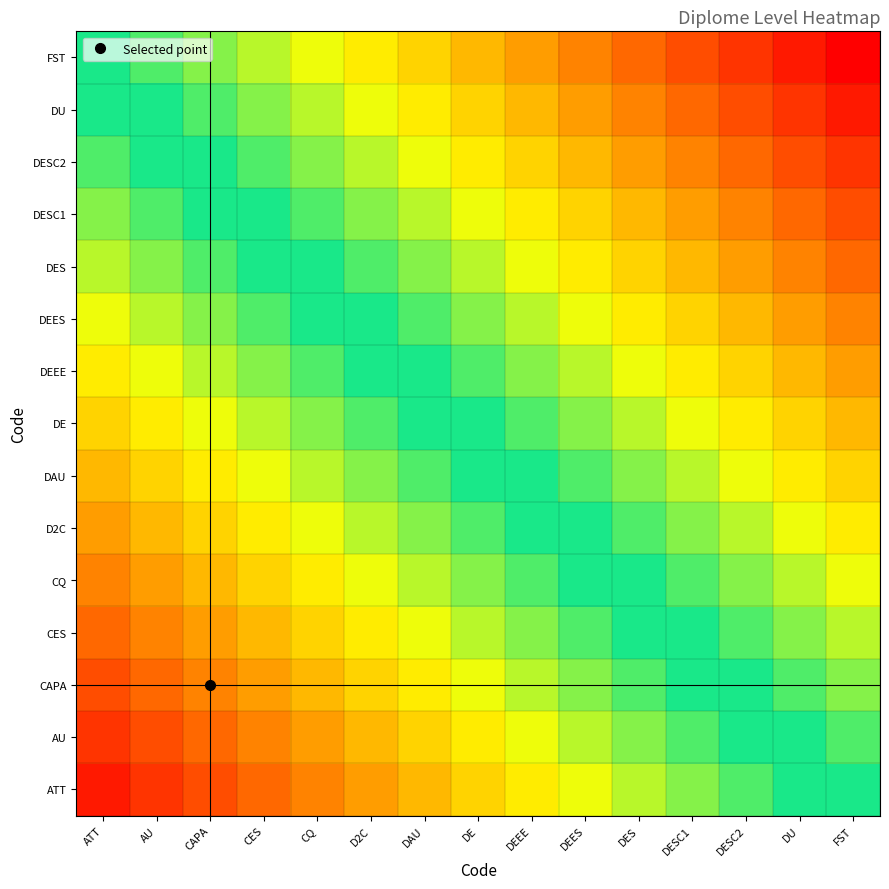

Reading right to left, list all the values displayed in this chart.

ATT: FST=0.5	DU=0.5	DESC2=0.4	DESC1=0.4	DES=0.4	DEES=0.3	DEEE=0.3	DE=0.3	DAU=0.2	D2C=0.2	CQ=0.2	CES=0.1	CAPA=0.1	AU=0.1	ATT=0.0
AU: FST=0.6	DU=0.5	DESC2=0.5	DESC1=0.4	DES=0.4	DEES=0.4	DEEE=0.3	DE=0.3	DAU=0.3	D2C=0.2	CQ=0.2	CES=0.2	CAPA=0.1	AU=0.1	ATT=0.1
CAPA: FST=0.6	DU=0.6	DESC2=0.5	DESC1=0.5	DES=0.4	DEES=0.4	DEEE=0.4	DE=0.3	DAU=0.3	D2C=0.3	CQ=0.2	CES=0.2	CAPA=0.2	AU=0.1	ATT=0.1
CES: FST=0.6	DU=0.6	DESC2=0.6	DESC1=0.5	DES=0.5	DEES=0.4	DEEE=0.4	DE=0.4	DAU=0.3	D2C=0.3	CQ=0.3	CES=0.2	CAPA=0.2	AU=0.2	ATT=0.1
CQ: FST=0.7	DU=0.6	DESC2=0.6	DESC1=0.6	DES=0.5	DEES=0.5	DEEE=0.4	DE=0.4	DAU=0.4	D2C=0.3	CQ=0.3	CES=0.3	CAPA=0.2	AU=0.2	ATT=0.2
D2C: FST=0.7	DU=0.7	DESC2=0.6	DESC1=0.6	DES=0.6	DEES=0.5	DEEE=0.5	DE=0.4	DAU=0.4	D2C=0.4	CQ=0.3	CES=0.3	CAPA=0.3	AU=0.2	ATT=0.2
DAU: FST=0.7	DU=0.7	DESC2=0.7	DESC1=0.6	DES=0.6	DEES=0.6	DEEE=0.5	DE=0.5	DAU=0.4	D2C=0.4	CQ=0.4	CES=0.3	CAPA=0.3	AU=0.3	ATT=0.2
DE: FST=0.8	DU=0.7	DESC2=0.7	DESC1=0.7	DES=0.6	DEES=0.6	DEEE=0.6	DE=0.5	DAU=0.5	D2C=0.4	CQ=0.4	CES=0.4	CAPA=0.3	AU=0.3	ATT=0.3
DEEE: FST=0.8	DU=0.8	DESC2=0.7	DESC1=0.7	DES=0.7	DEES=0.6	DEEE=0.6	DE=0.6	DAU=0.5	D2C=0.5	CQ=0.4	CES=0.4	CAPA=0.4	AU=0.3	ATT=0.3
DEES: FST=0.8	DU=0.8	DESC2=0.8	DESC1=0.7	DES=0.7	DEES=0.7	DEEE=0.6	DE=0.6	DAU=0.6	D2C=0.5	CQ=0.5	CES=0.4	CAPA=0.4	AU=0.4	ATT=0.3
DES: FST=0.9	DU=0.8	DESC2=0.8	DESC1=0.8	DES=0.7	DEES=0.7	DEEE=0.7	DE=0.6	DAU=0.6	D2C=0.6	CQ=0.5	CES=0.5	CAPA=0.4	AU=0.4	ATT=0.4
DESC1: FST=0.9	DU=0.9	DESC2=0.8	DESC1=0.8	DES=0.8	DEES=0.7	DEEE=0.7	DE=0.7	DAU=0.6	D2C=0.6	CQ=0.6	CES=0.5	CAPA=0.5	AU=0.4	ATT=0.4
DESC2: FST=0.9	DU=0.9	DESC2=0.9	DESC1=0.8	DES=0.8	DEES=0.8	DEEE=0.7	DE=0.7	DAU=0.7	D2C=0.6	CQ=0.6	CES=0.6	CAPA=0.5	AU=0.5	ATT=0.4
DU: FST=1.0	DU=0.9	DESC2=0.9	DESC1=0.9	DES=0.8	DEES=0.8	DEEE=0.8	DE=0.7	DAU=0.7	D2C=0.7	CQ=0.6	CES=0.6	CAPA=0.6	AU=0.5	ATT=0.5
FST: FST=1.0	DU=1.0	DESC2=0.9	DESC1=0.9	DES=0.9	DEES=0.8	DEEE=0.8	DE=0.8	DAU=0.7	D2C=0.7	CQ=0.7	CES=0.6	CAPA=0.6	AU=0.6	ATT=0.5